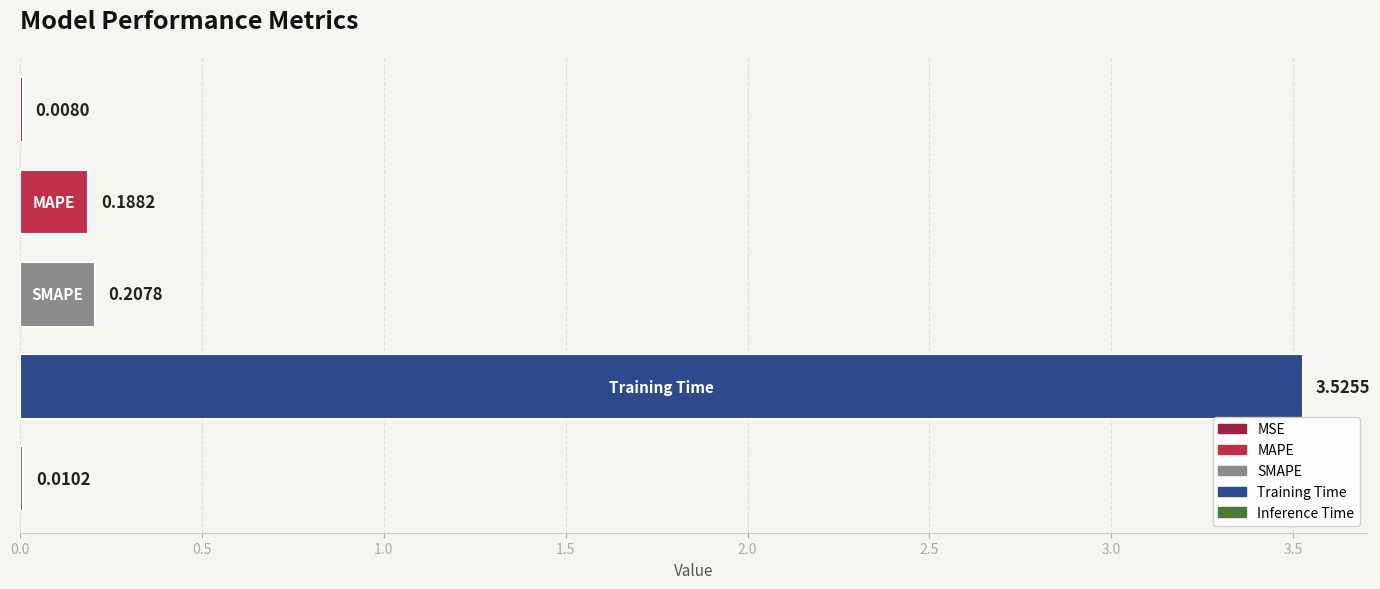

What is the sum of all values?

3.9